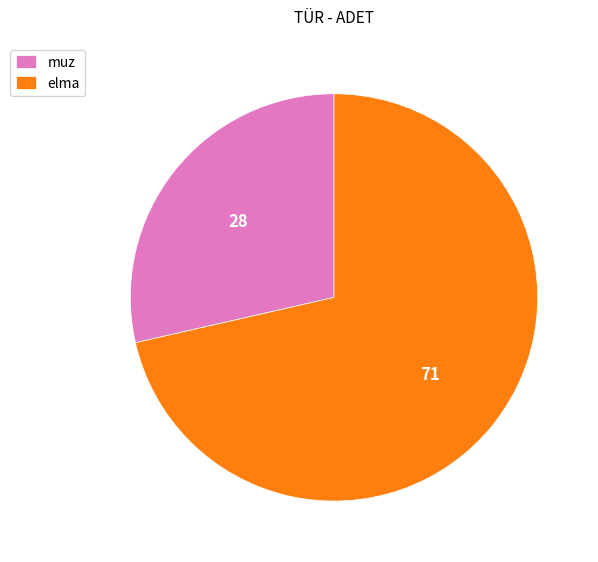

Does elma represent more than half of the total?

Yes